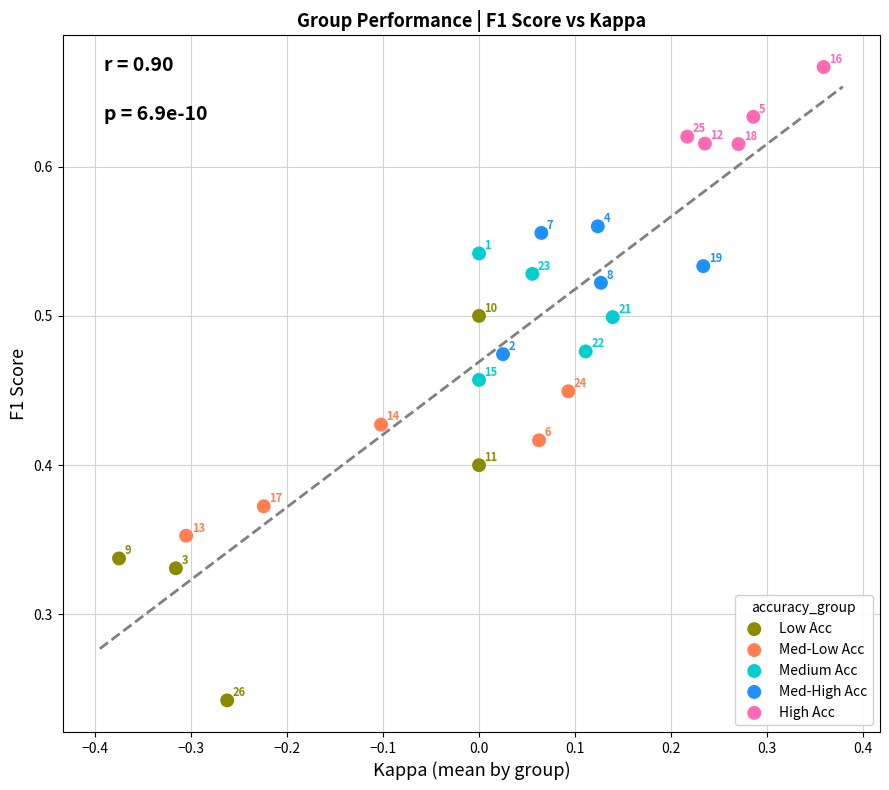

Which series has the widest spread of Y values?

Low Acc